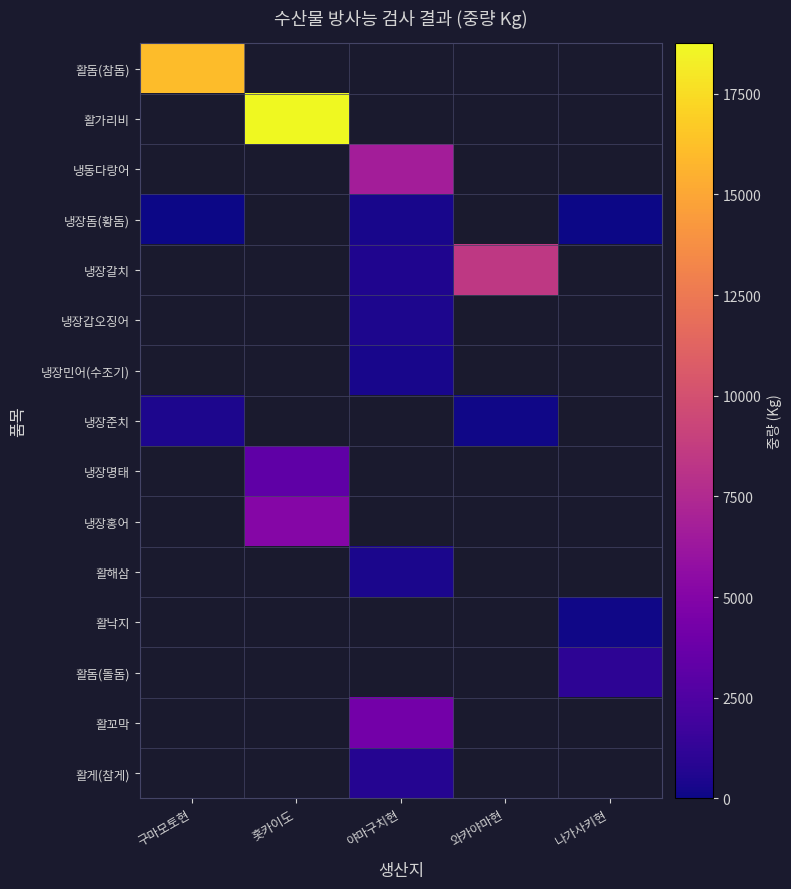

Is the value of 활낙지 at 야마구치현 greater than the value of 냉동다랑어 at 홋카이도?

No